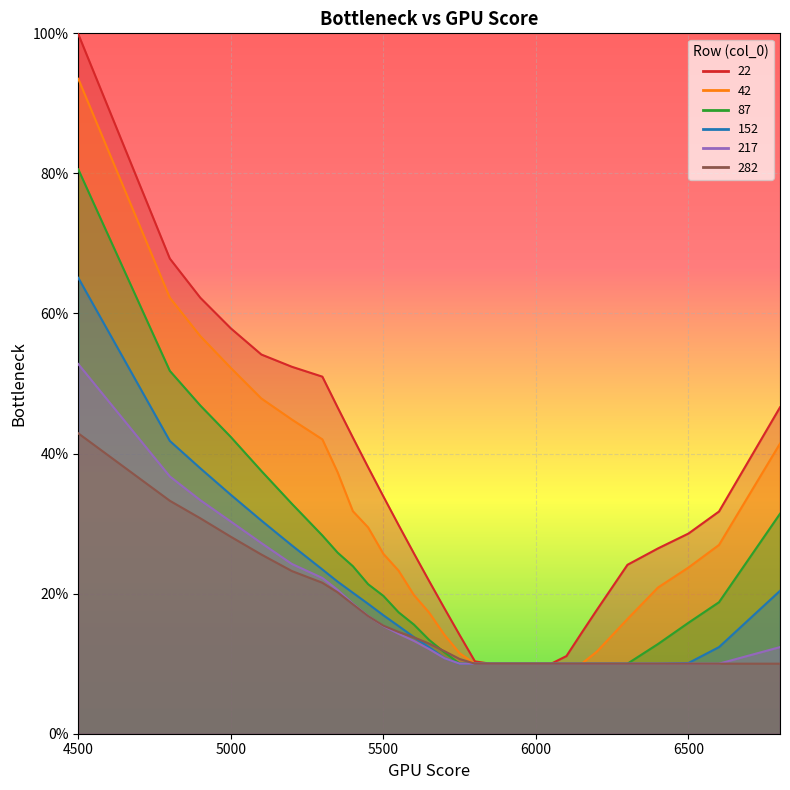

True or false: 282 and 42 cross at least once.

False